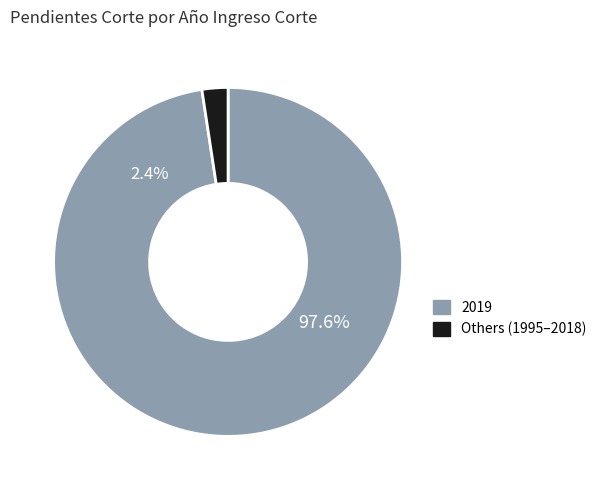

Which slice is the largest?

2019